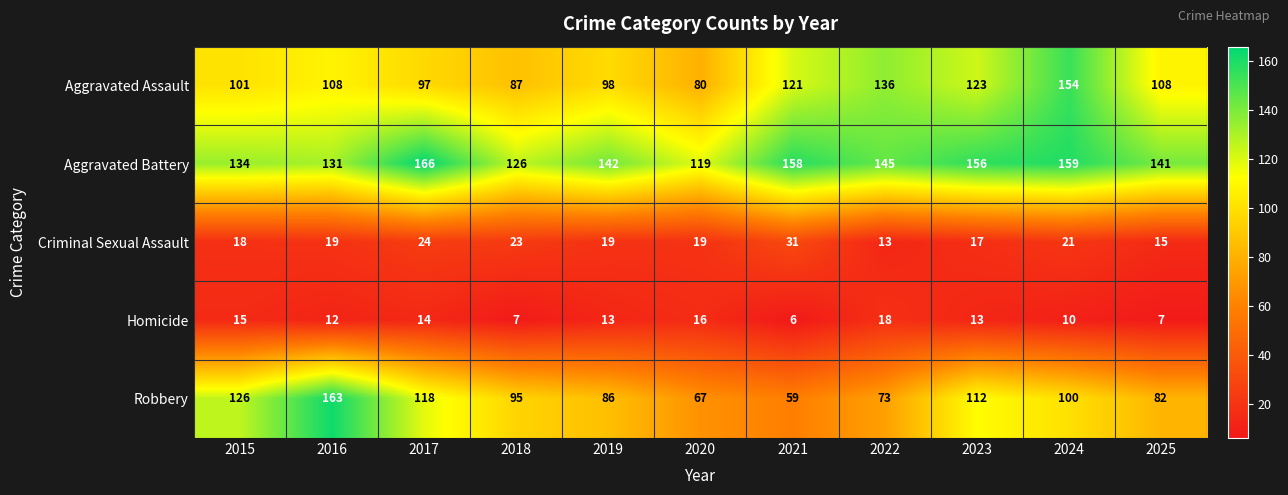

The value of Criminal Sexual Assault at 2017 is 24. True or false?

True